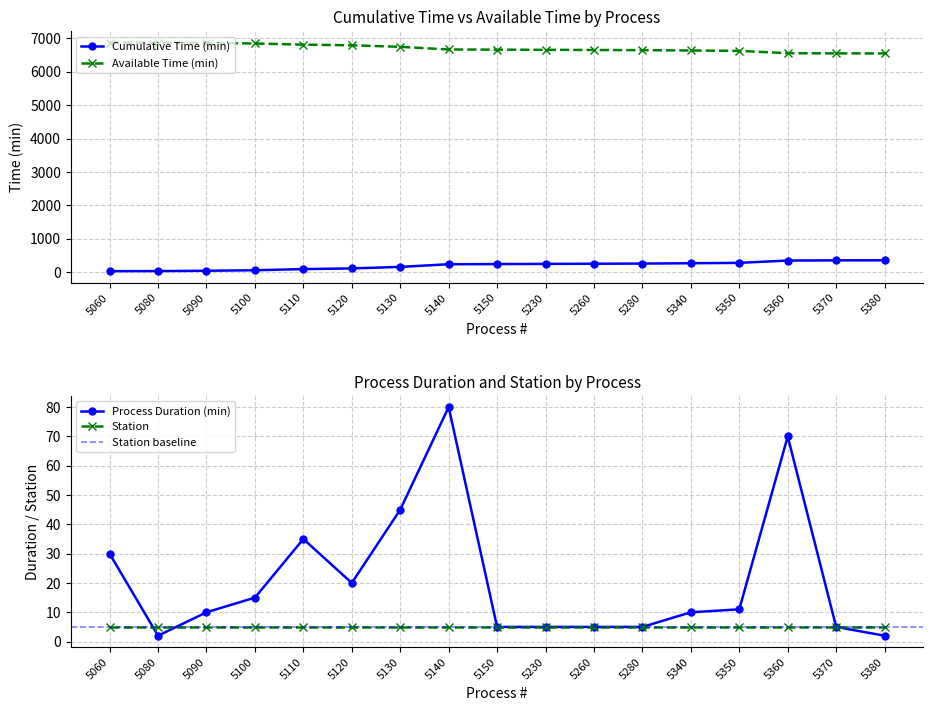

What is the difference between the highest and lowest values at 5110?

6721